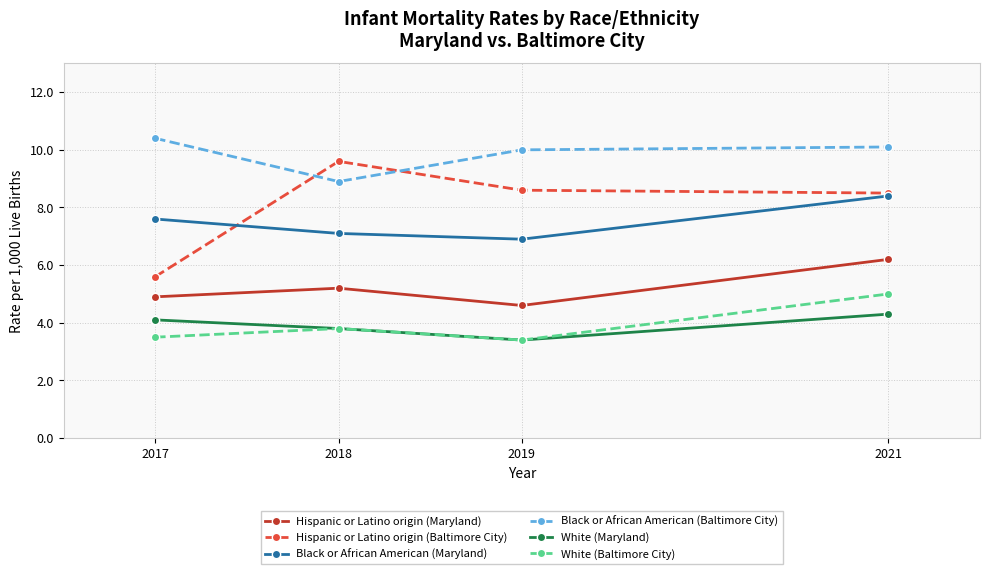

What is the approximate value of White (Baltimore City) at 2017?

3.5